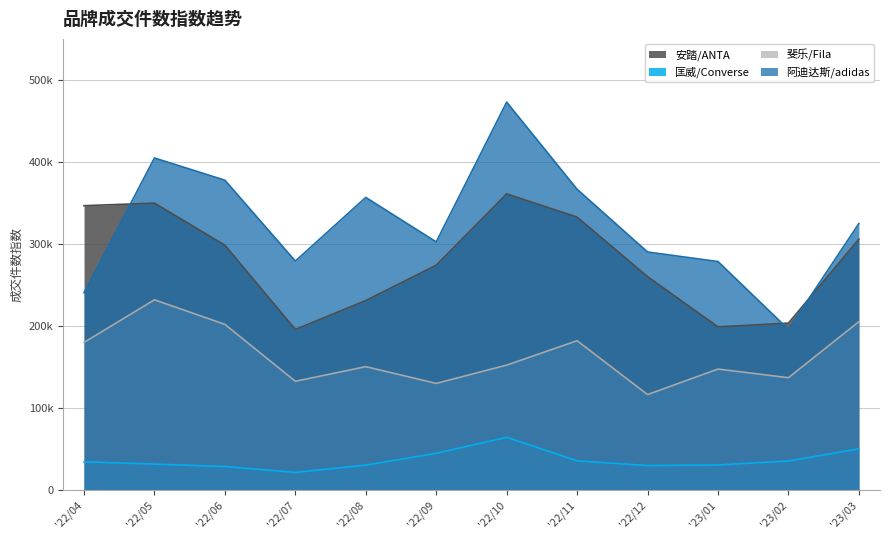

In 安踏/ANTA, how many points are higher than both neighbors (excluding endpoints)?

2